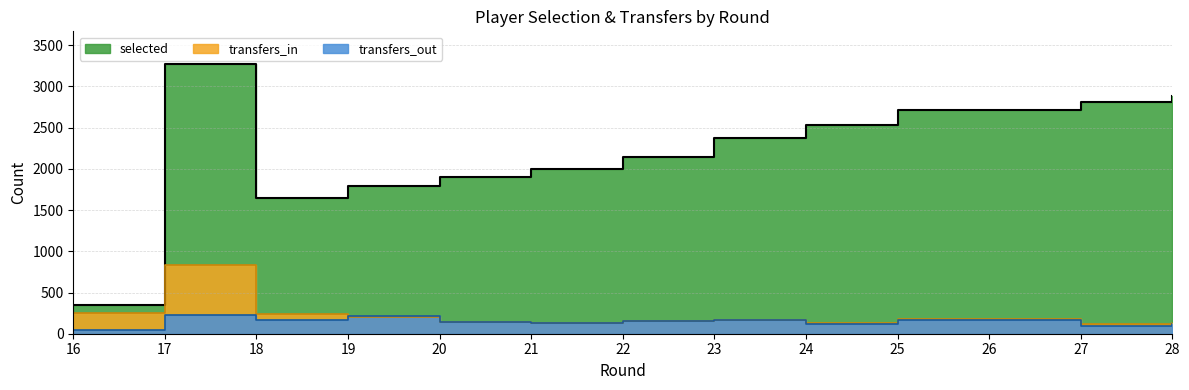

Reading left to right, list all the values displayed in this chart.

selected: 16=351	17=3276	18=1643	19=1797	20=1896	21=1994	22=2140	23=2379	24=2538	25=2715	26=2715	27=2808	28=2880
transfers_in: 16=248	17=834	18=243	19=204	20=137	21=134	22=160	23=167	24=134	25=184	26=184	27=119	28=129
transfers_out: 16=45	17=230	18=171	19=210	20=148	21=134	22=160	23=167	24=124	25=170	26=170	27=95	28=119